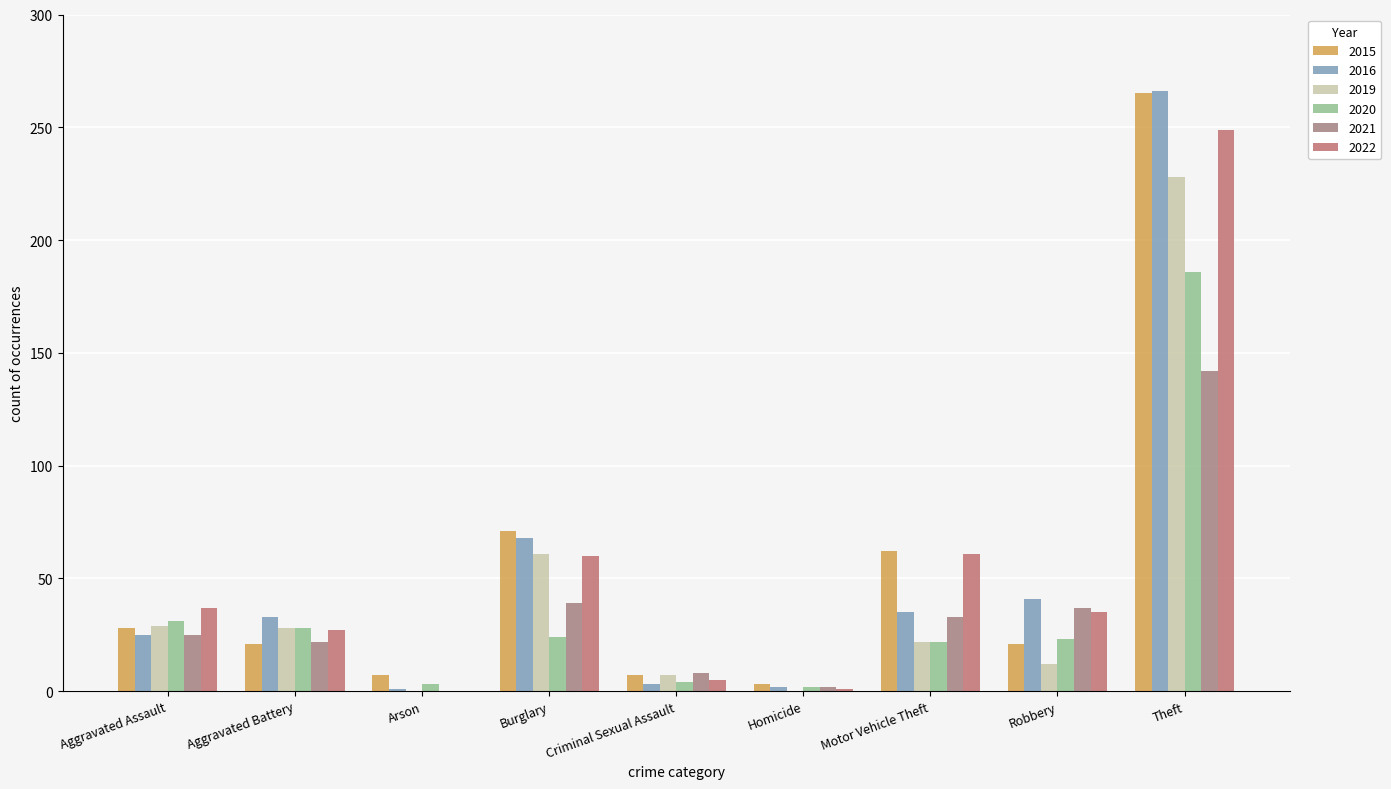

Reading right to left, what are all the values shown in this chart?

2015: 265	21	62	3	7	71	7	21	28
2016: 266	41	35	2	3	68	1	33	25
2019: 228	12	22	0	7	61	0	28	29
2020: 186	23	22	2	4	24	3	28	31
2021: 142	37	33	2	8	39	0	22	25
2022: 249	35	61	1	5	60	0	27	37